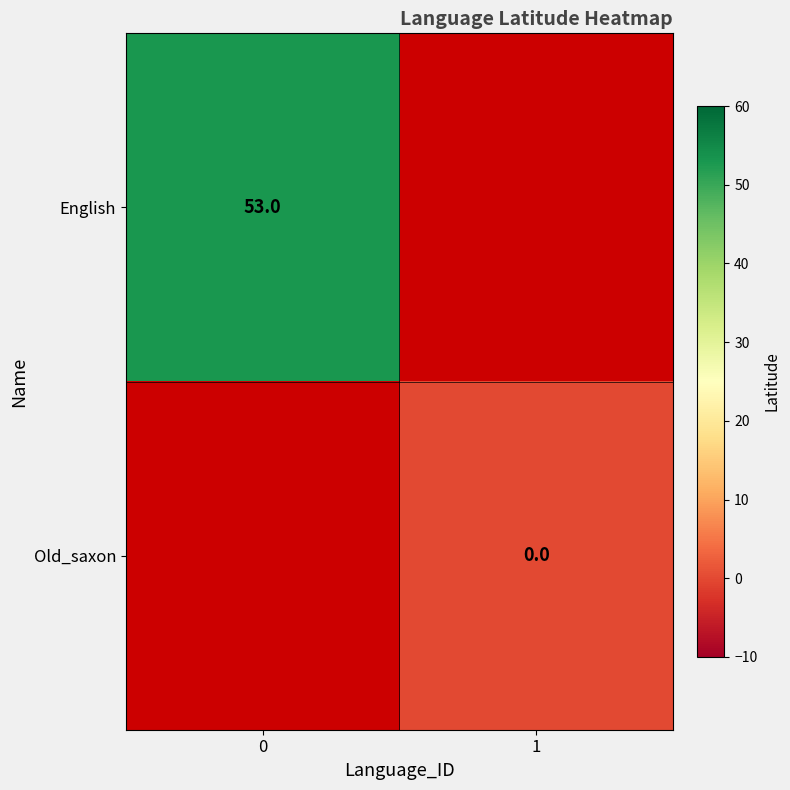

True or false: row_1 has a value of nan at 1.

False